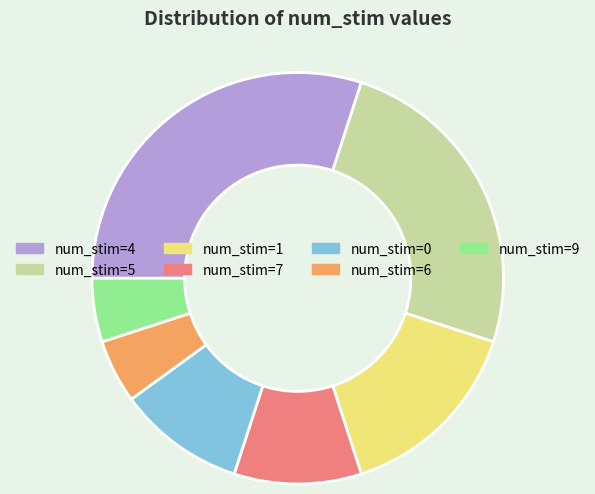

Approximately how many times larger is the value at num_stim=1 compared to num_stim=4?

0.5